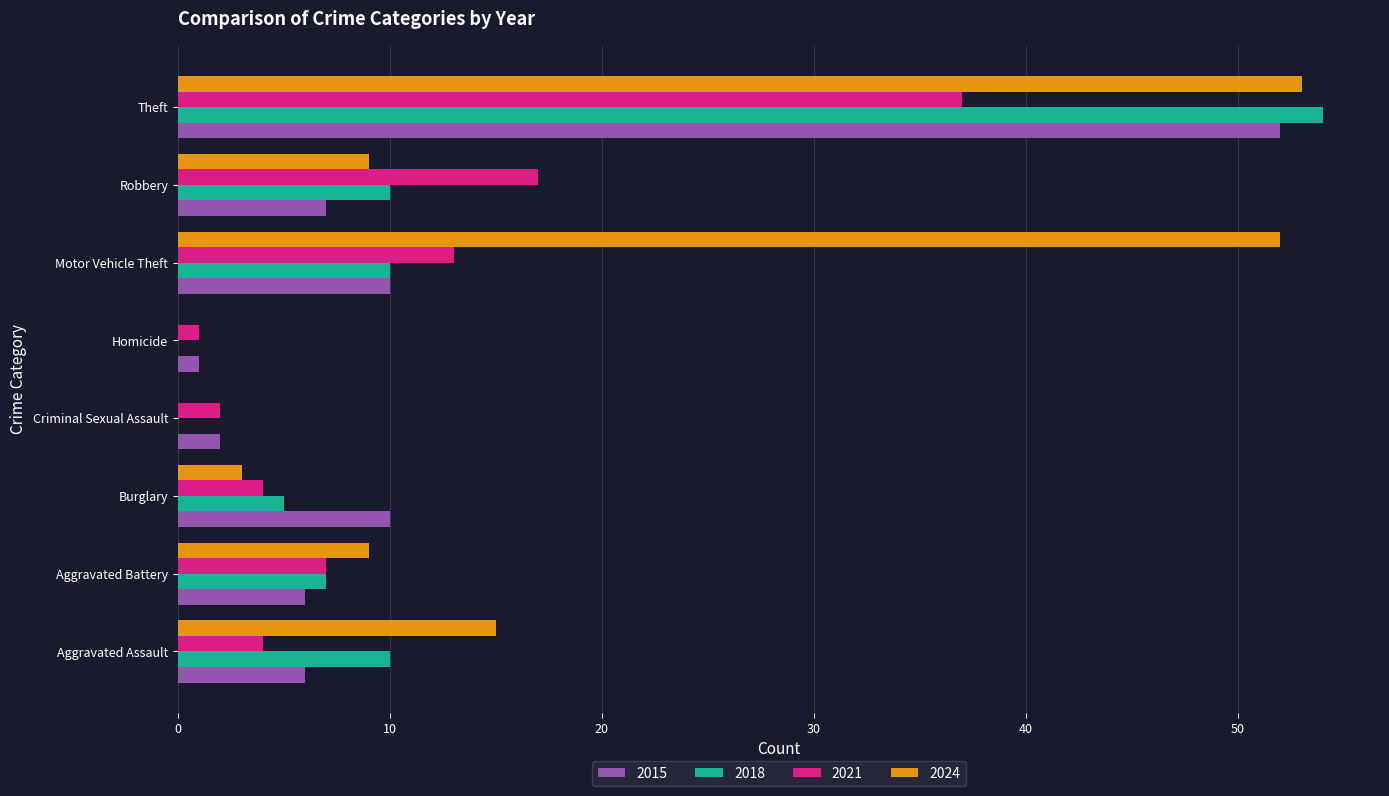

Which series has the largest total across all categories?

2024